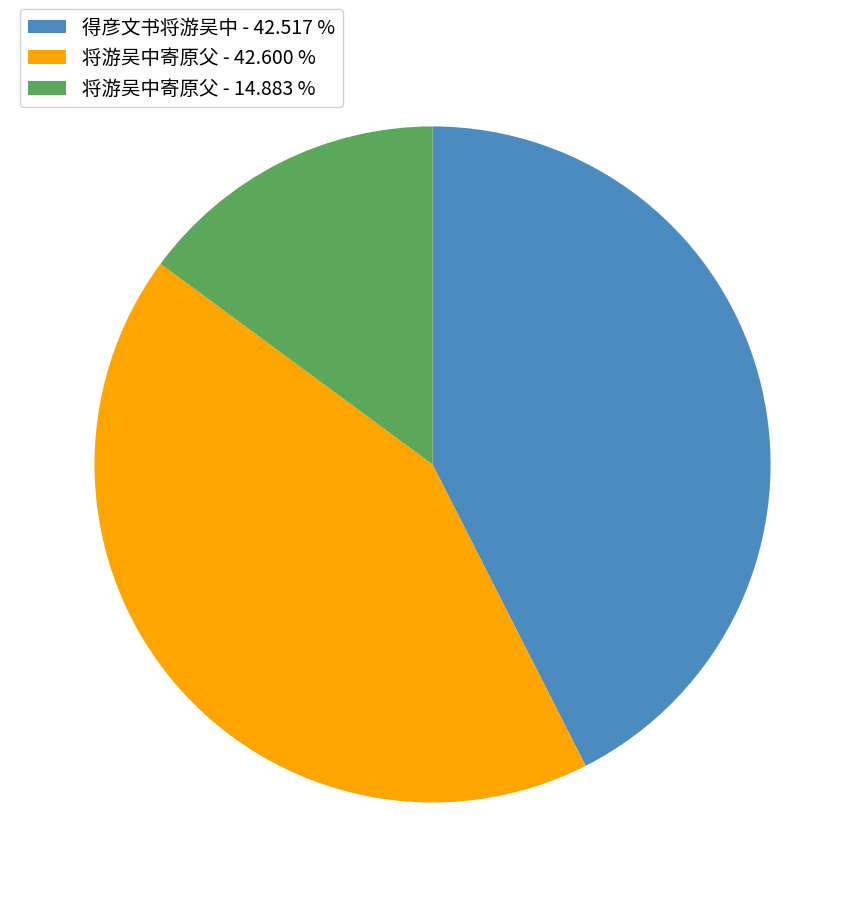

Is there any slice that represents more than half of the pie?

No